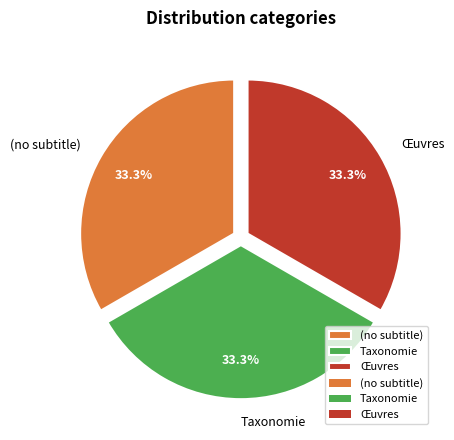

Approximately how many times larger is the value at (no subtitle) compared to Œuvres?

1.0